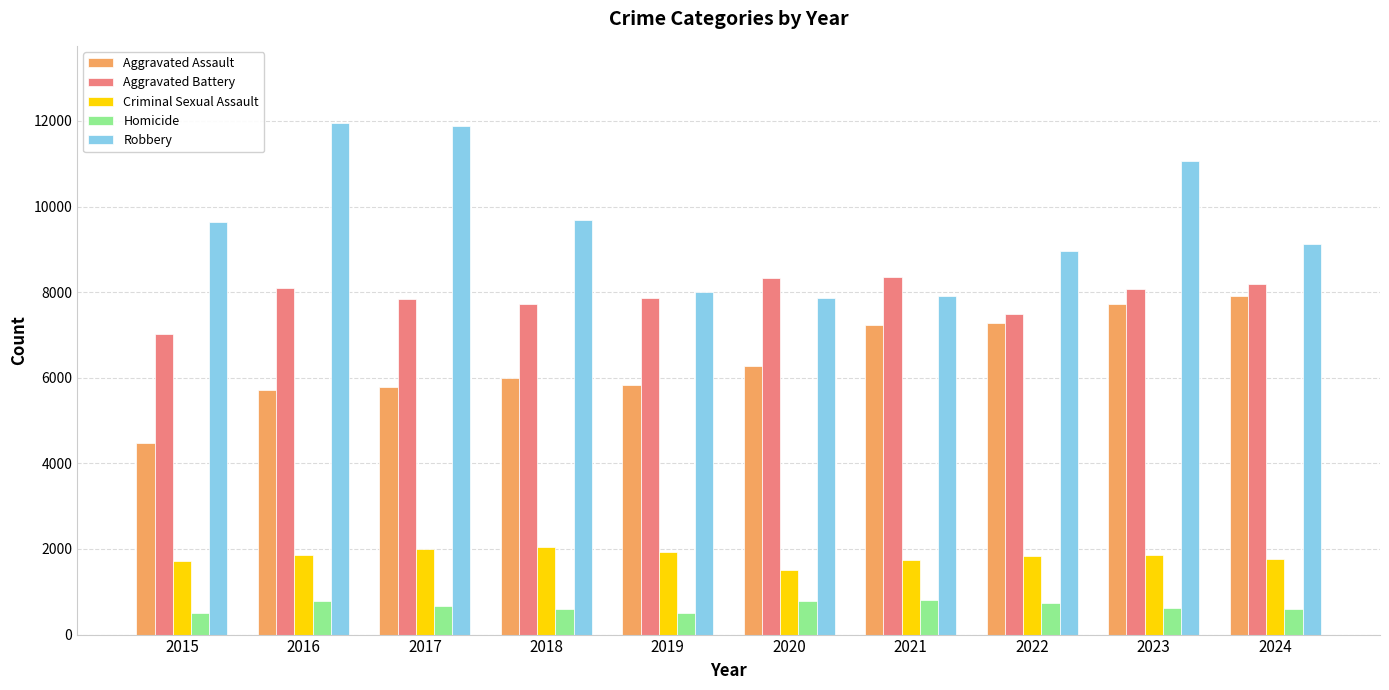

At how many categories does at least one series exceed 2643?

10